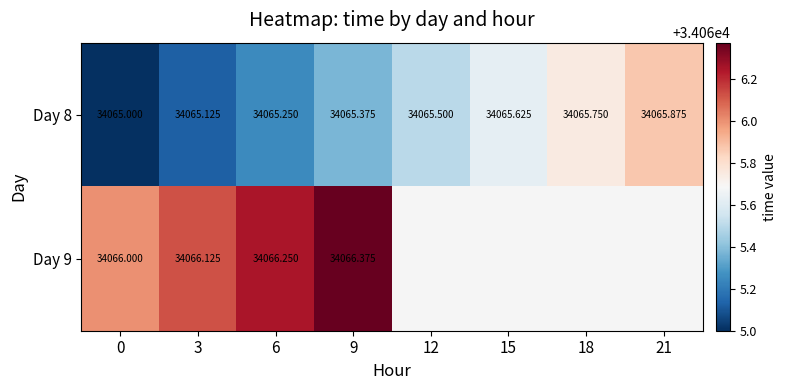

List the labels in order of Day 8 value, smallest first.

0, 3, 6, 9, 12, 15, 18, 21